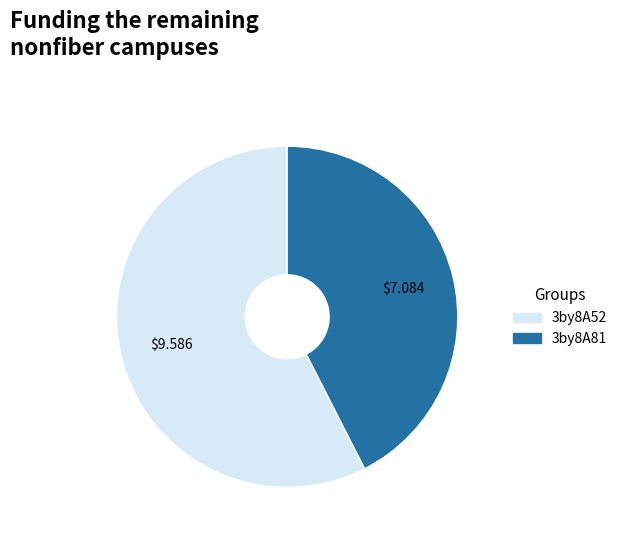

Approximately how many times larger is the value at 3by8A81 compared to 3by8A52?

0.7